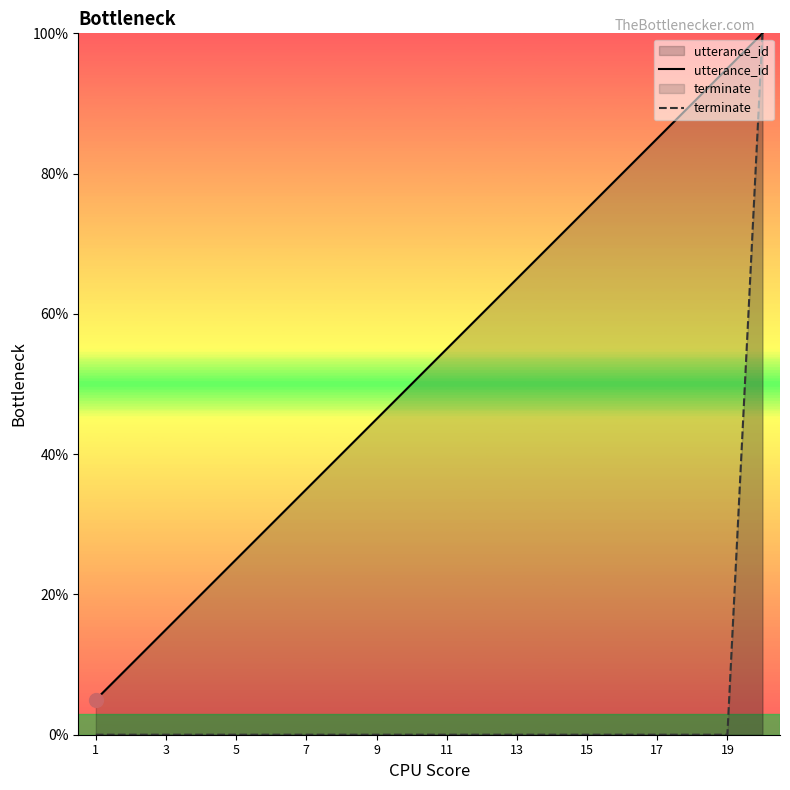

True or false: utterance_id and terminate intersect in this chart.

False